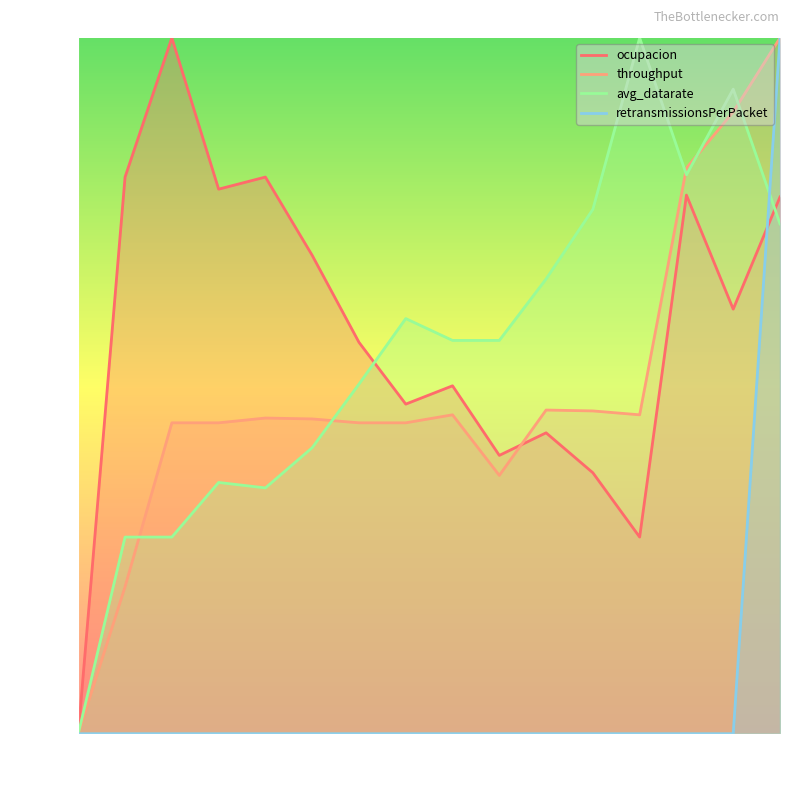

In avg_datarate, how many points are higher than both neighbors (excluding endpoints)?

4